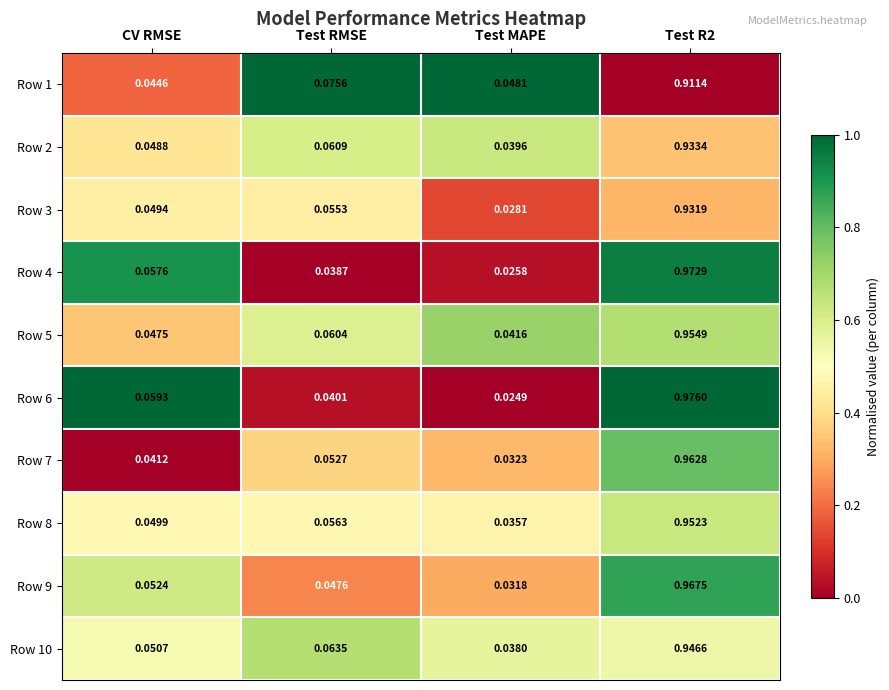

Which series has the largest total across all categories?

Row 5